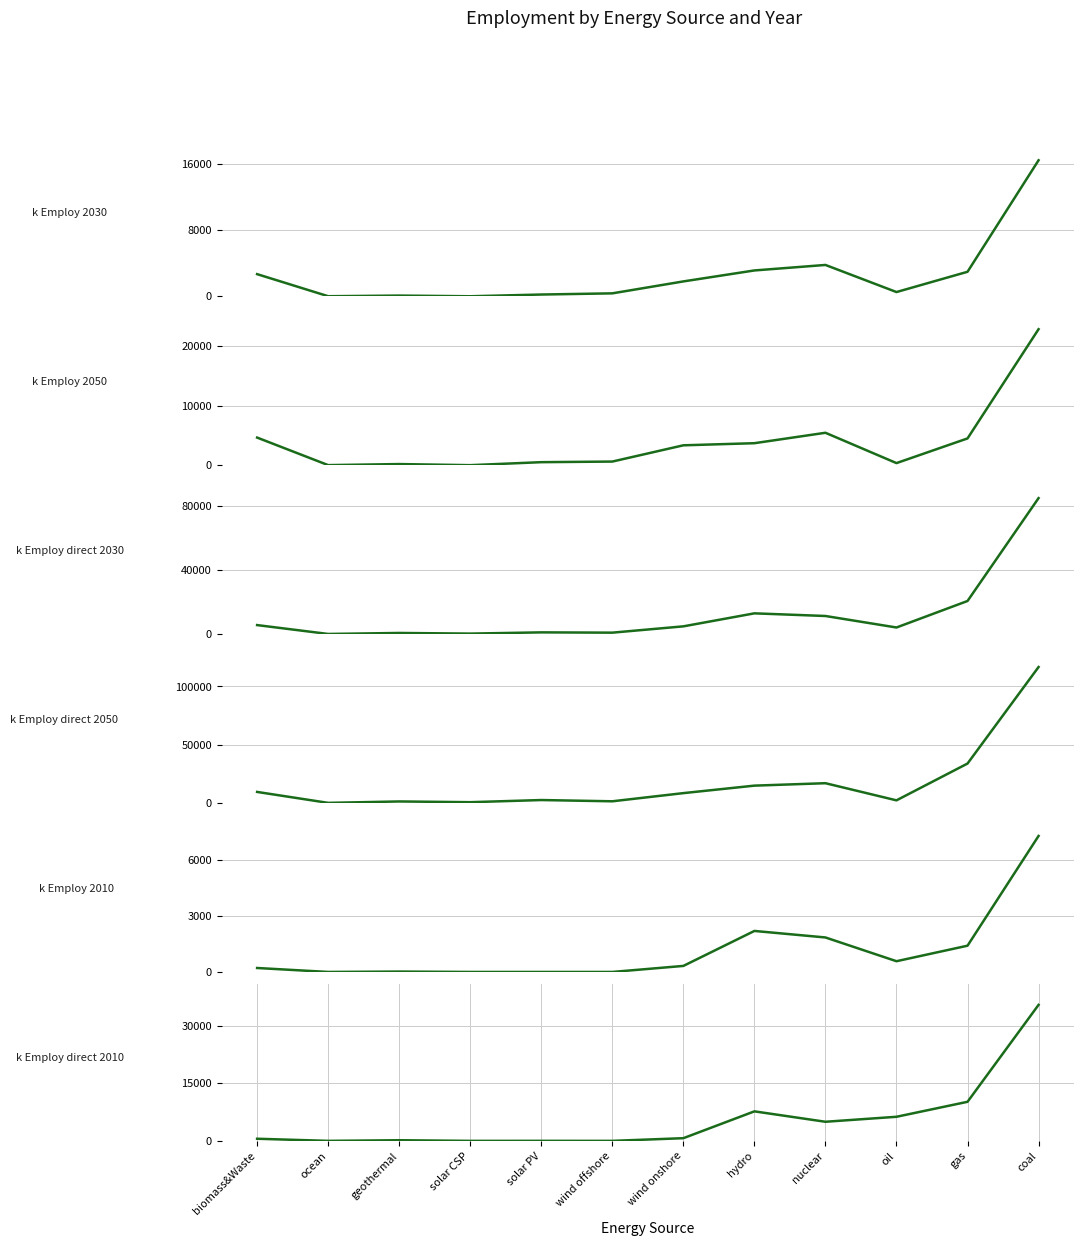

How many lines are shown in the chart?

6